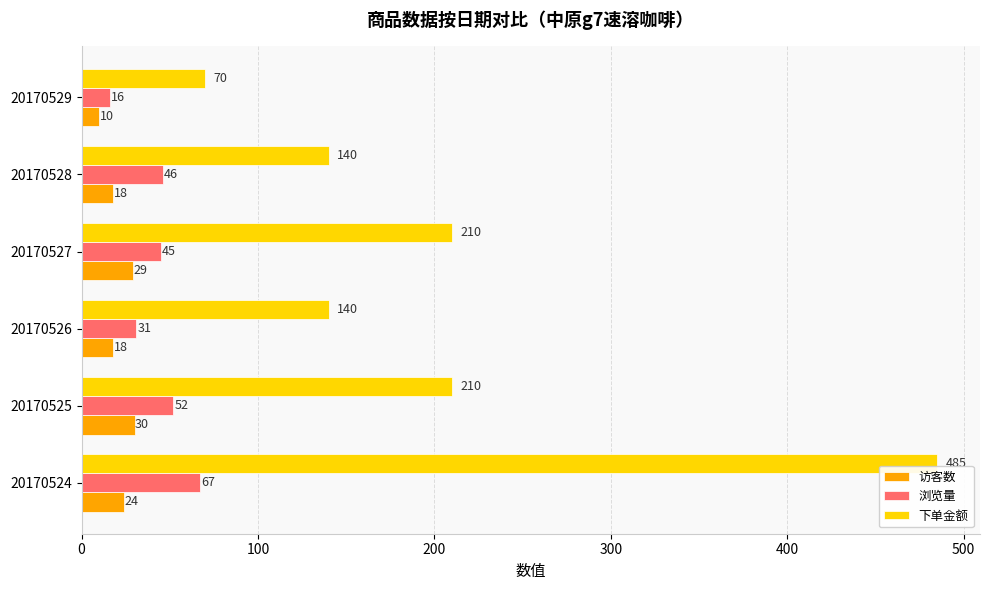

The 访客数 series shows 29 at 20170527. True or false?

True